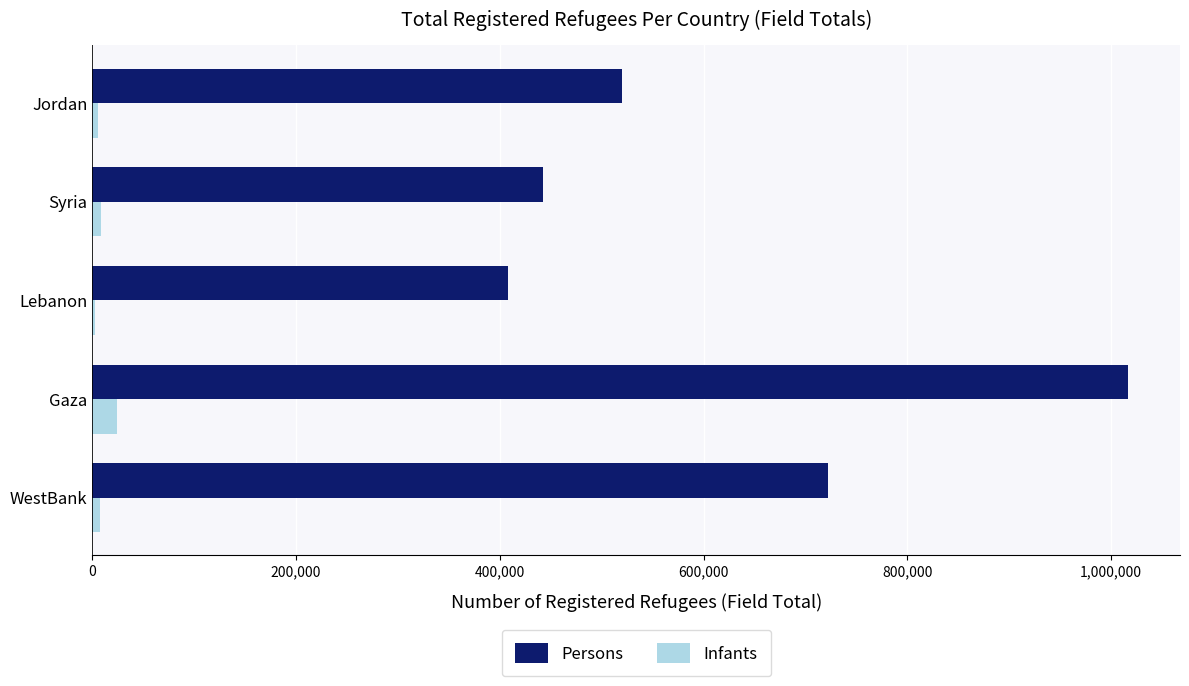

Which series has the largest total across all categories?

Persons